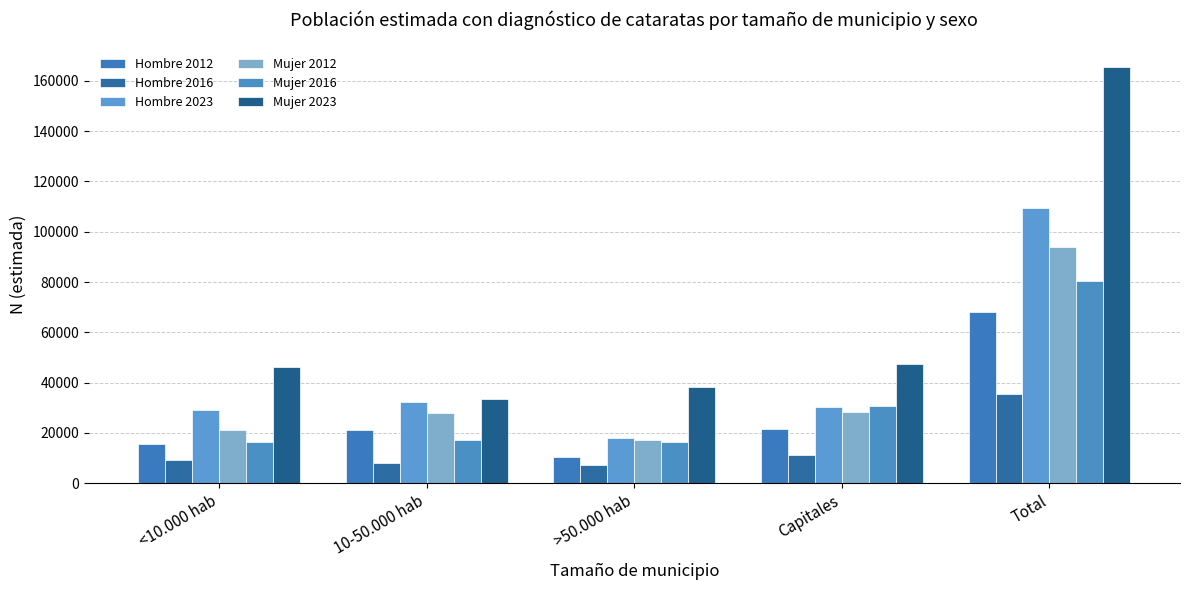

The value of Mujer 2023 at >50.000 hab is 16844. True or false?

False